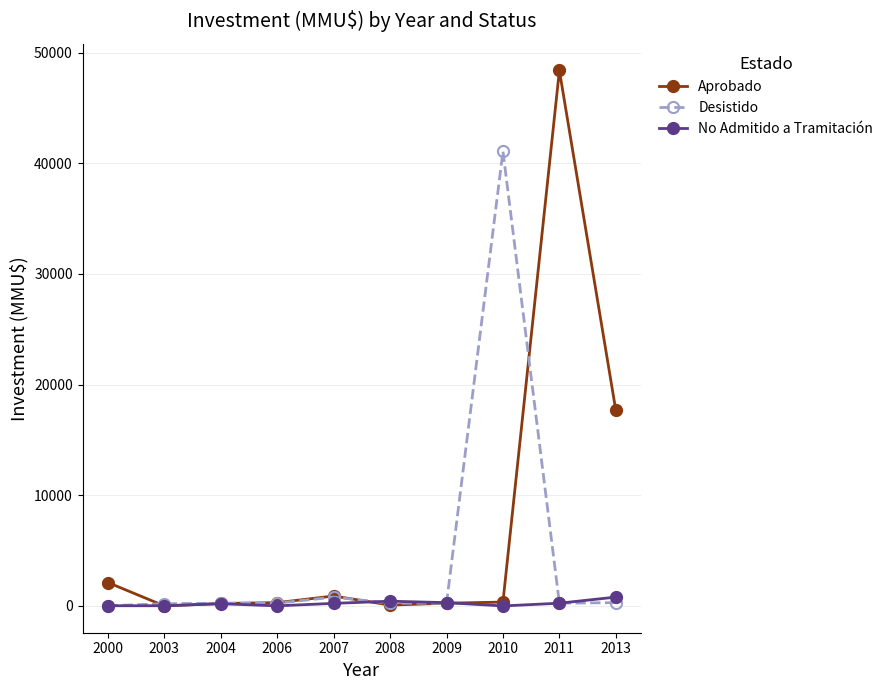

True or false: Desistido has a value of 41075 at 2010.

True